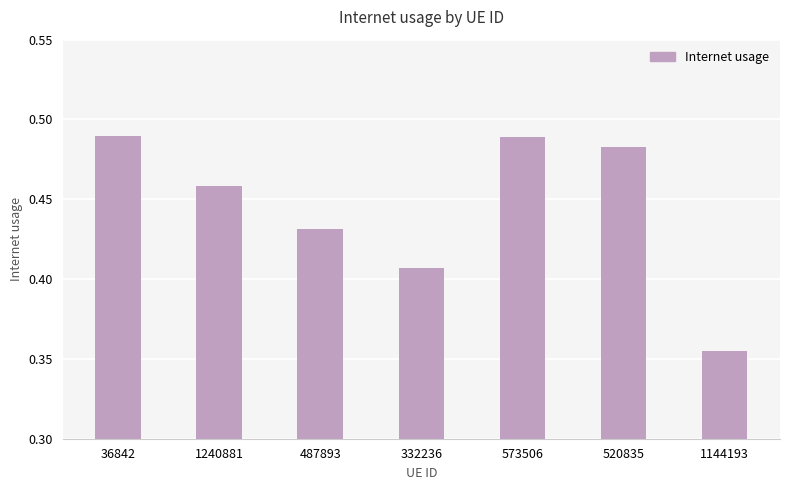

Are the bars grouped side by side (vs. stacked)?

No